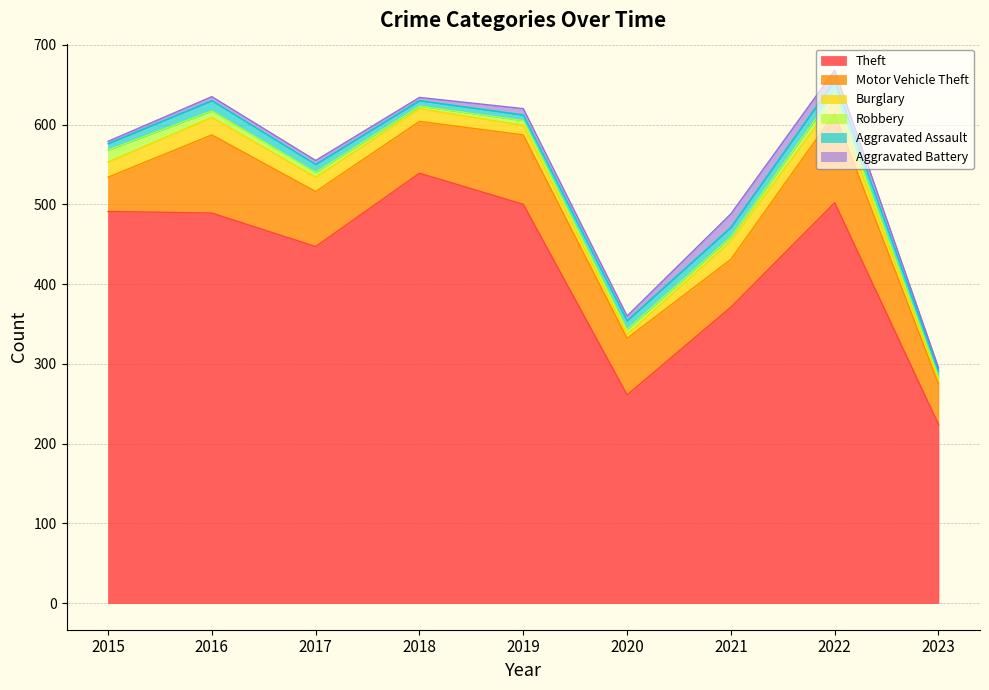

Which series has the largest total across all categories?

Theft